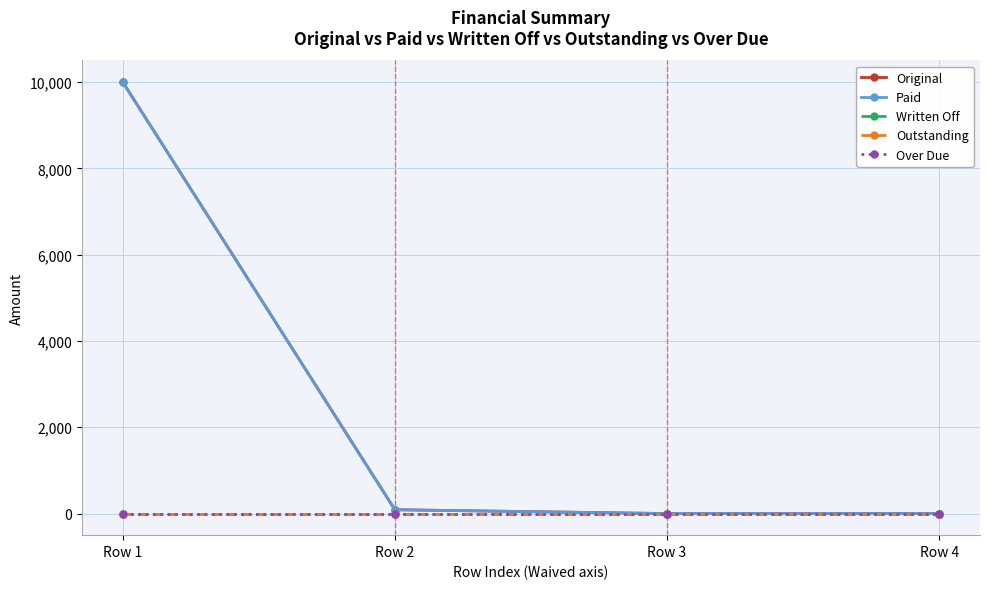

At which category does the chart reach its minimum across all series?

Row 3